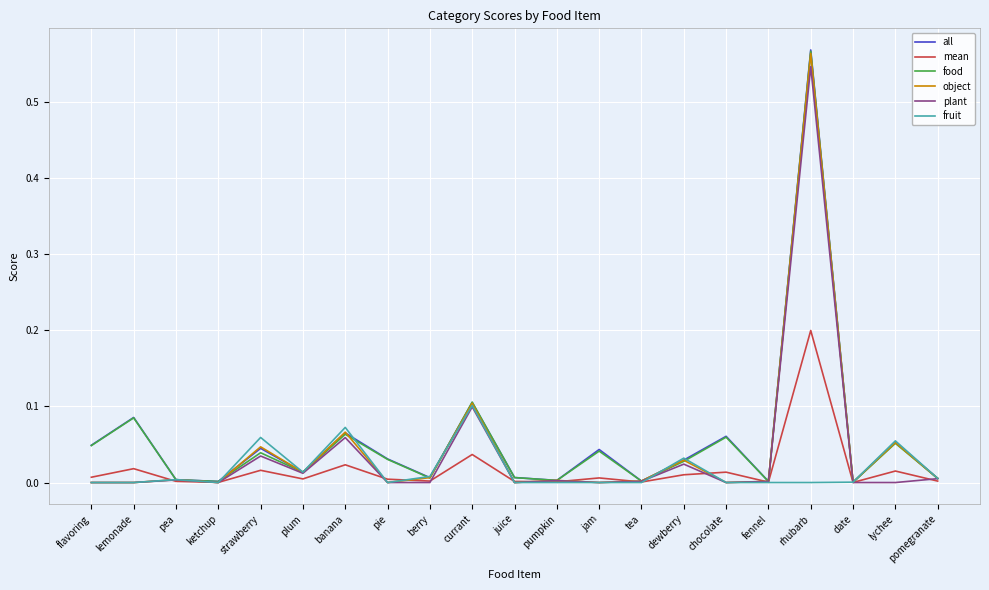

The all series shows 0.0 at pumpkin. True or false?

True